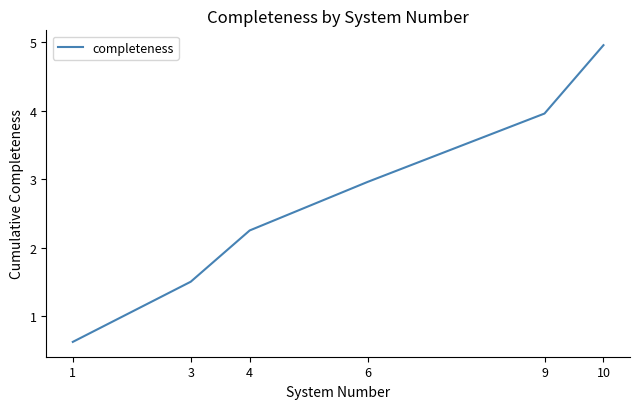

Is it true that the value at 3 is 2.6?

False